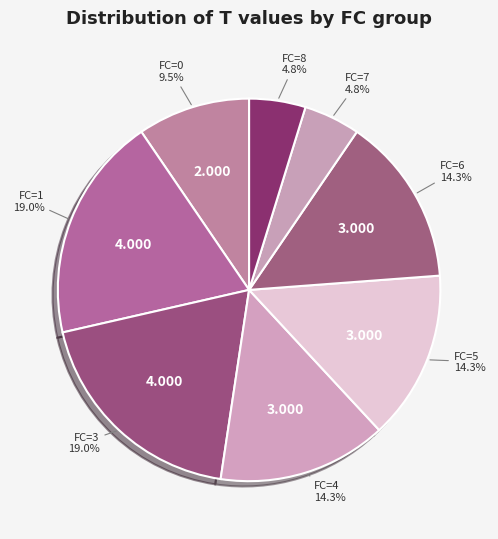

Count the number of slices in the pie.

8